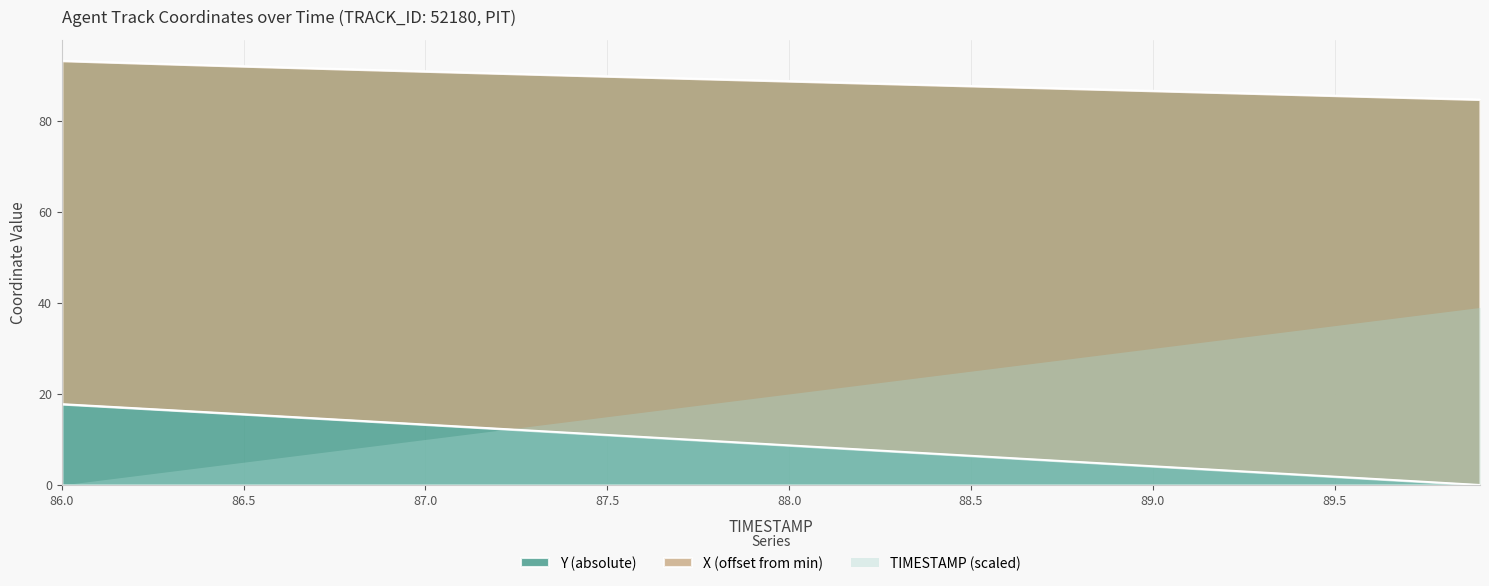

How many values in X are above zero?

39